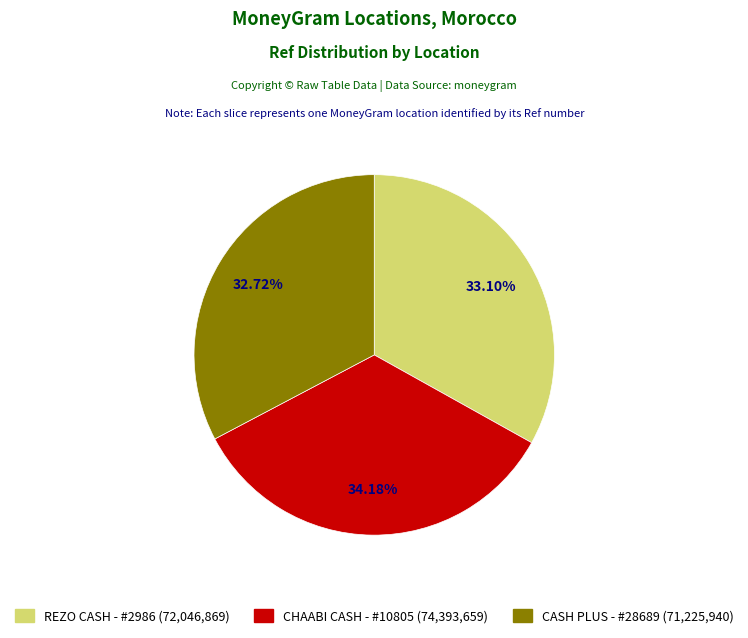

To the nearest percent, what is the combined percentage of CASH PLUS - #28689 - AKHFENNIR and CHAABI CASH - #10805 - AKHFENIR CENTRE?

67%